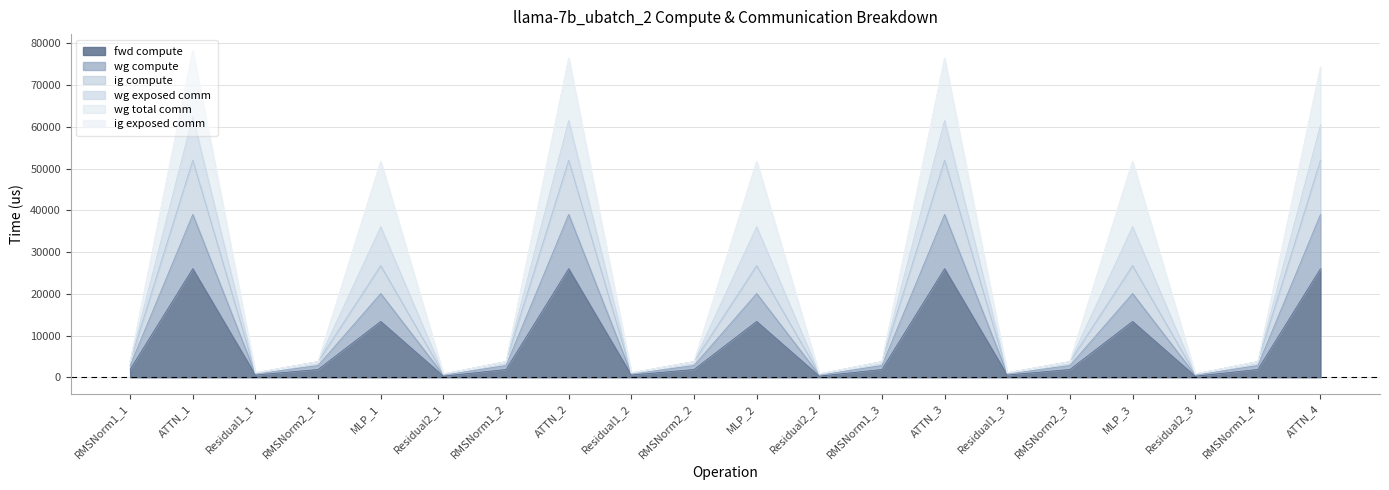

What position from the right is Residual1_3?

6